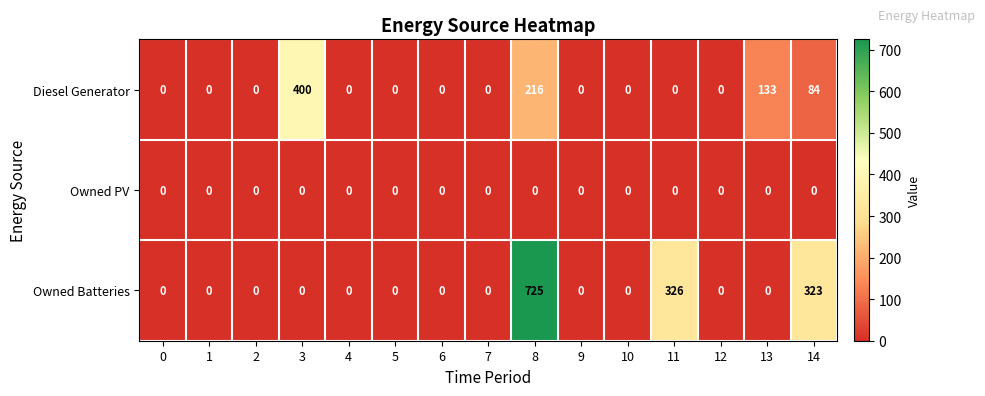

Which series has the largest total across all categories?

Owned Batteries